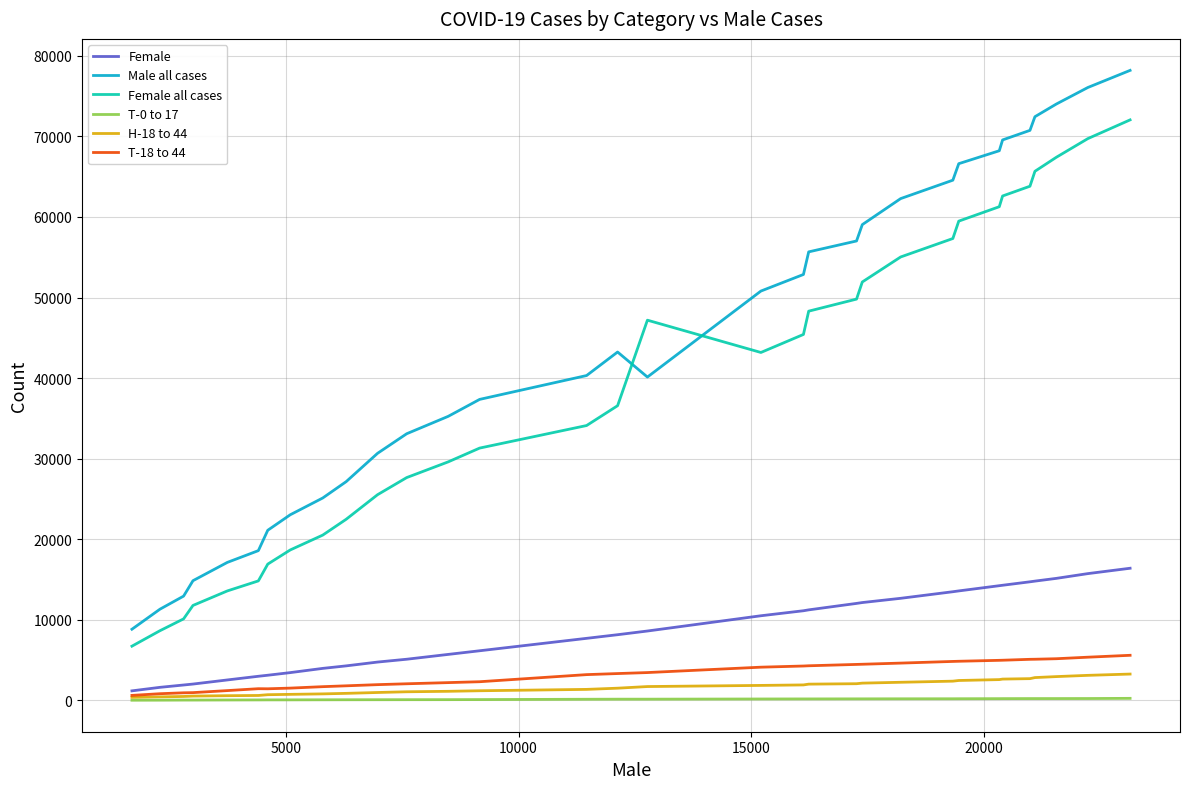

True or false: Female and T-0 to 17 cross at least once.

False